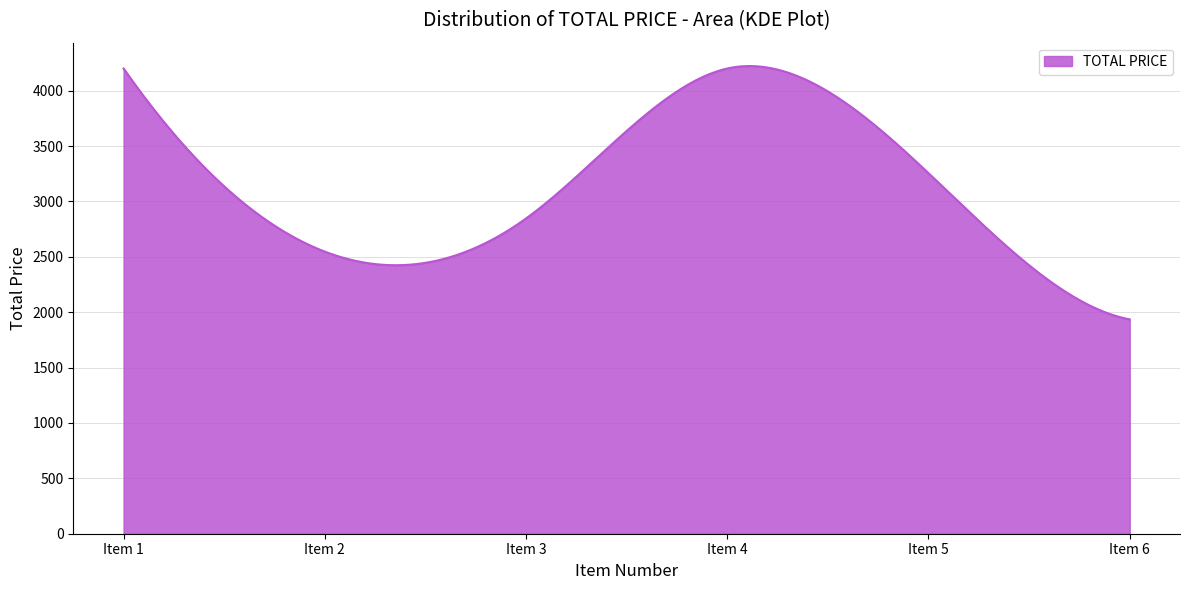

What is the maximum value shown in the chart?

4222.2